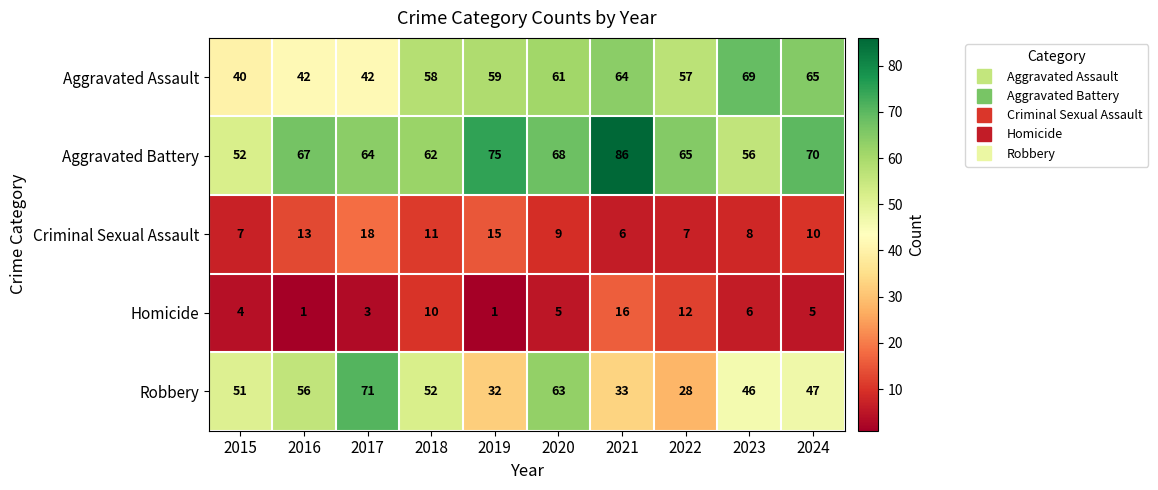

The Criminal Sexual Assault series shows 18 at 2017. True or false?

True